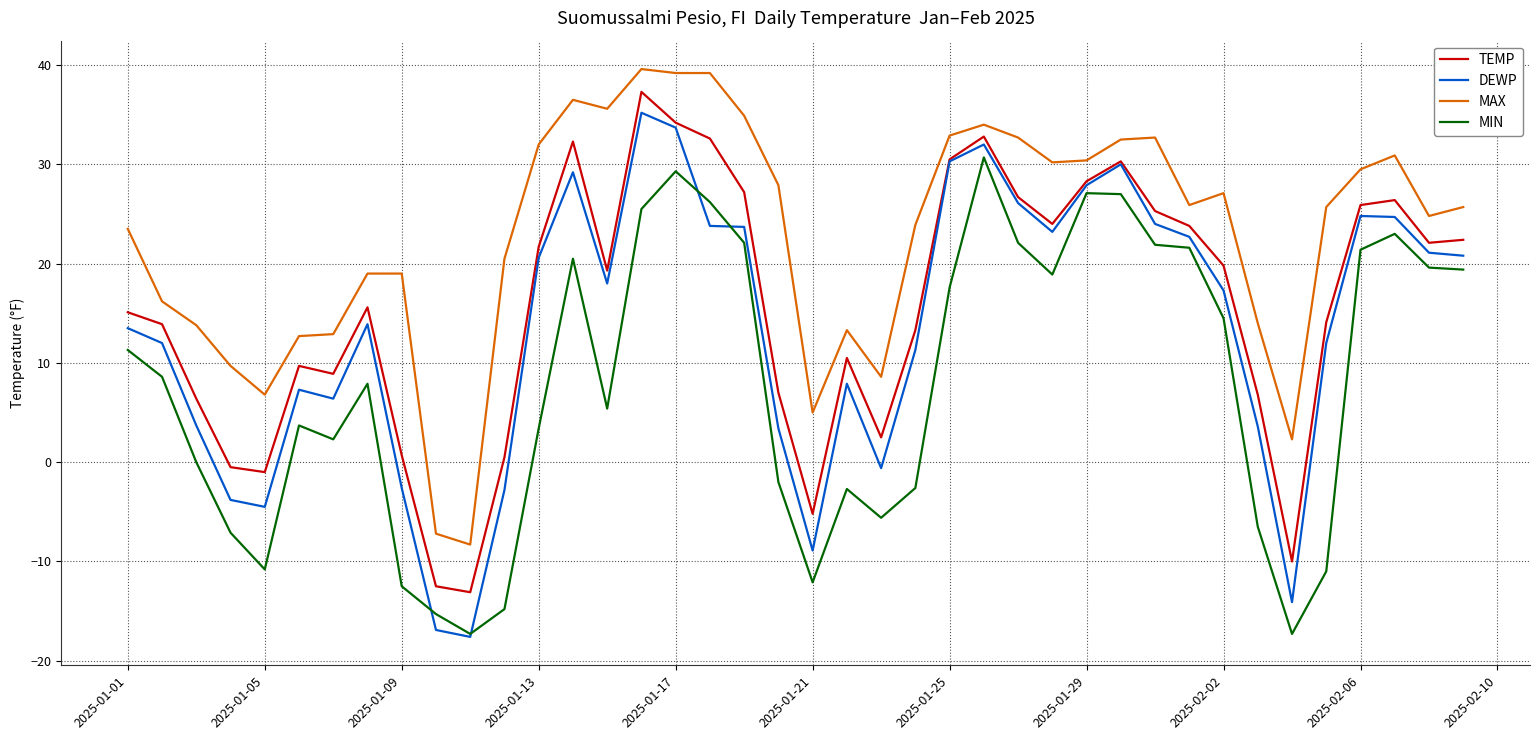

What is the lowest value of the MAX series?

-8.3